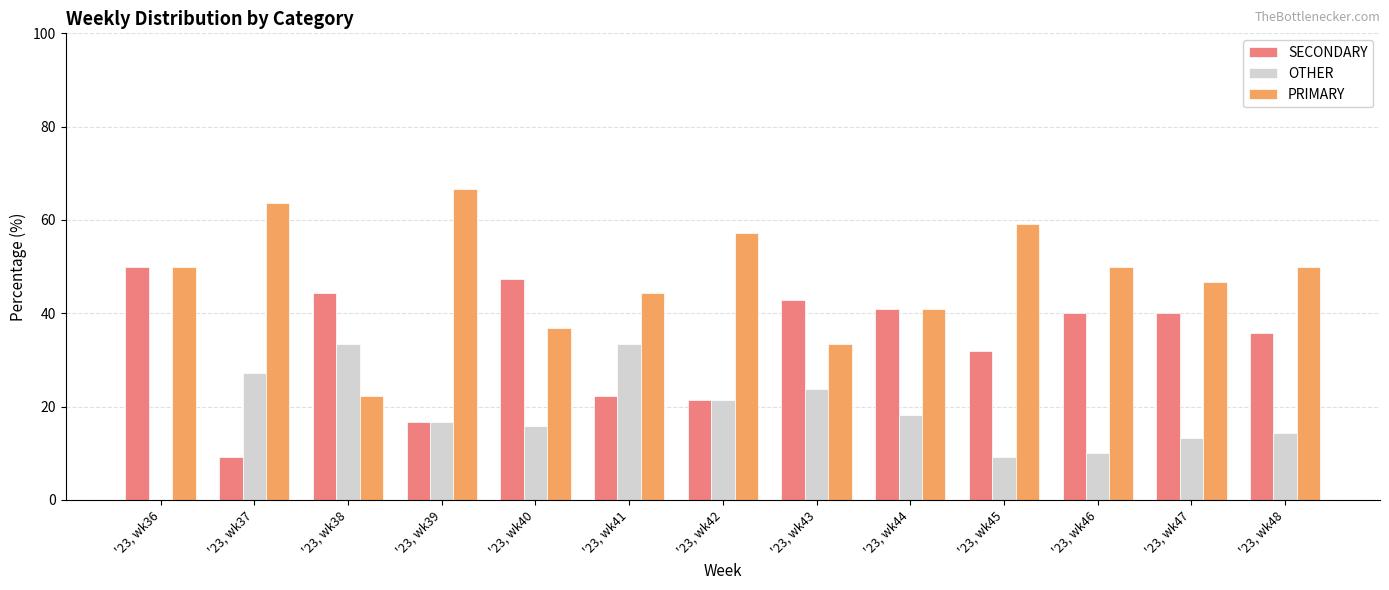

Reading right to left, list all the values displayed in this chart.

SECONDARY: '23, wk48=35.7	'23, wk47=40.0	'23, wk46=40.0	'23, wk45=31.8	'23, wk44=40.9	'23, wk43=42.9	'23, wk42=21.4	'23, wk41=22.2	'23, wk40=47.4	'23, wk39=16.7	'23, wk38=44.4	'23, wk37=9.1	'23, wk36=50.0
OTHER: '23, wk48=14.3	'23, wk47=13.3	'23, wk46=10.0	'23, wk45=9.1	'23, wk44=18.2	'23, wk43=23.8	'23, wk42=21.4	'23, wk41=33.3	'23, wk40=15.8	'23, wk39=16.7	'23, wk38=33.3	'23, wk37=27.3	'23, wk36=0.0
PRIMARY: '23, wk48=50.0	'23, wk47=46.7	'23, wk46=50.0	'23, wk45=59.1	'23, wk44=40.9	'23, wk43=33.3	'23, wk42=57.1	'23, wk41=44.4	'23, wk40=36.8	'23, wk39=66.7	'23, wk38=22.2	'23, wk37=63.6	'23, wk36=50.0